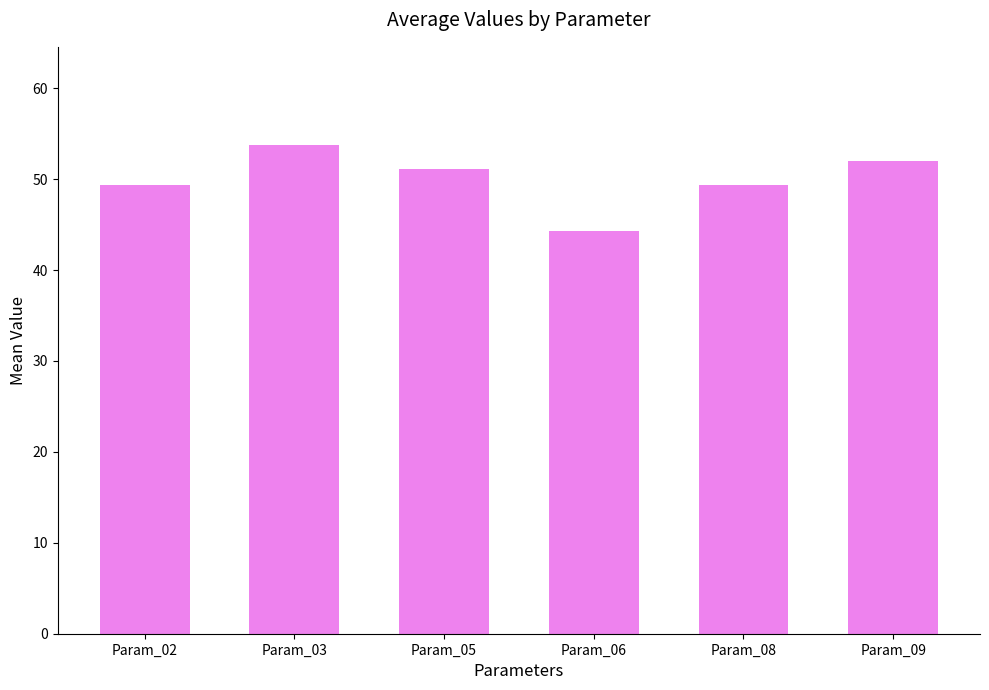

What is the change in value from Param_03 to Param_05?

-2.7